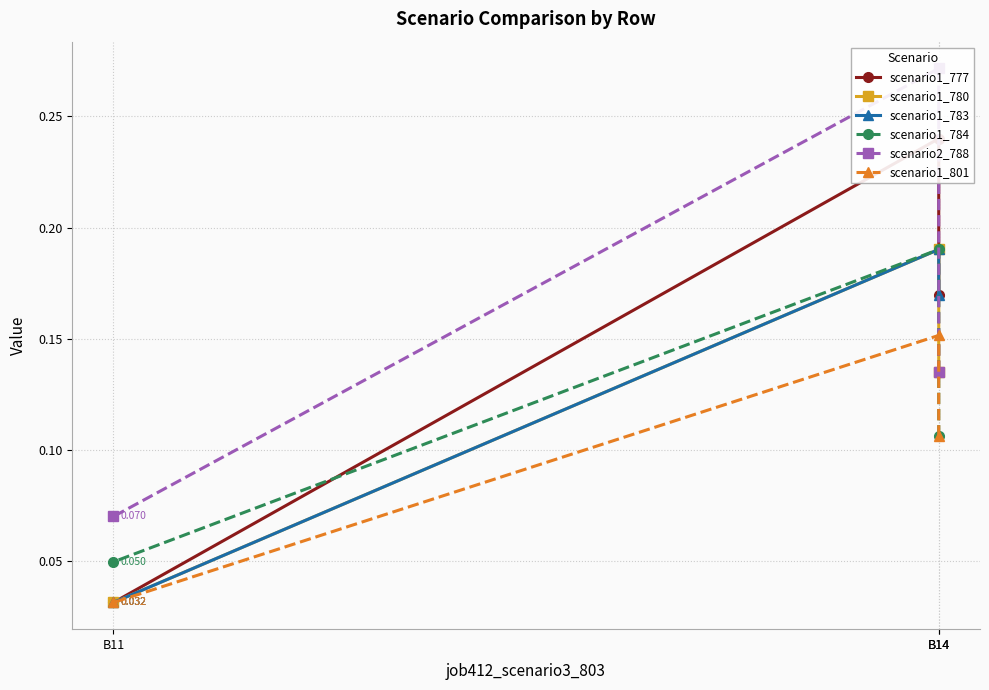

What is the maximum value shown in the chart?

0.3